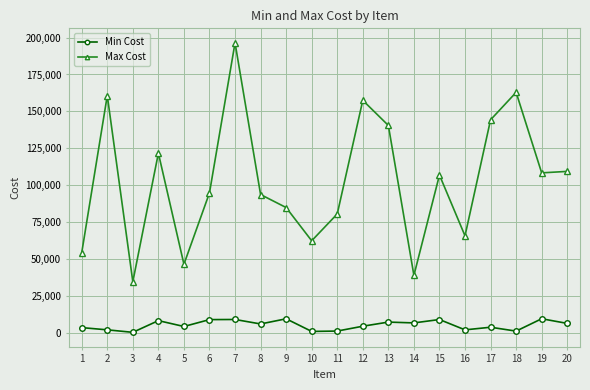

What is the maximum value for Max Cost?

196488